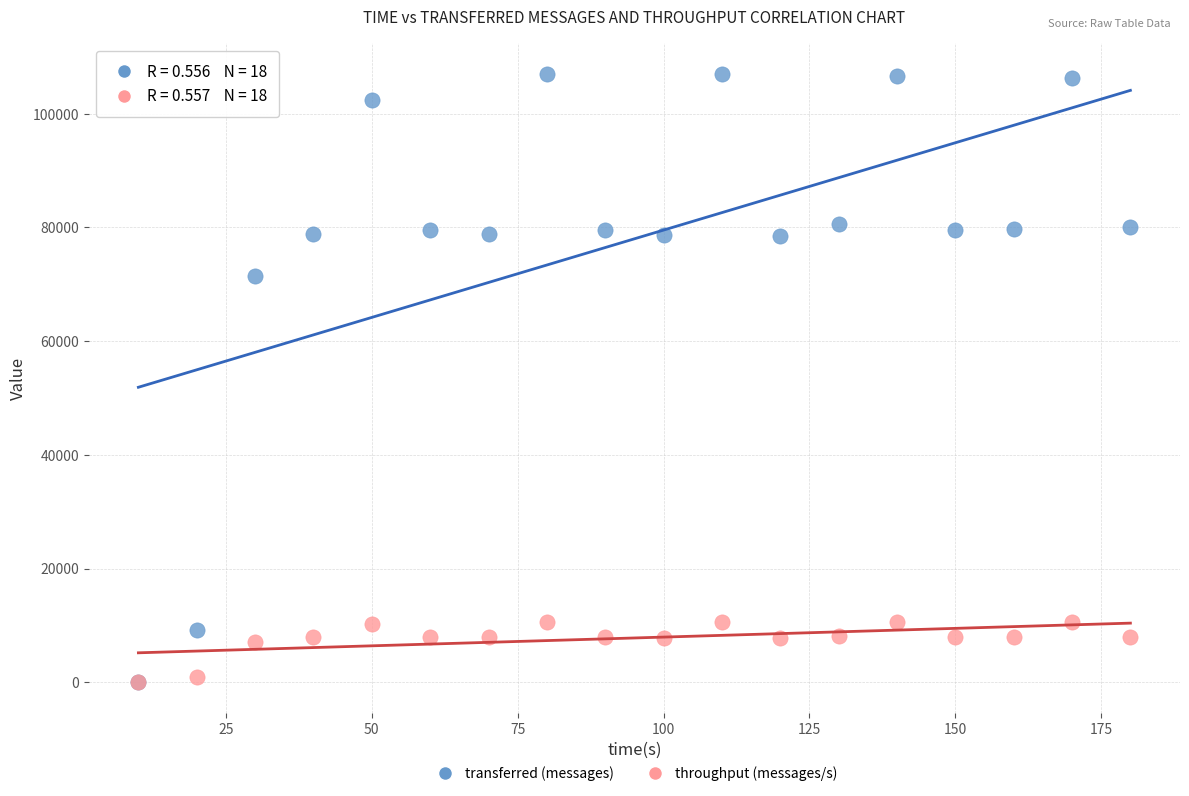

Across all series, what Y value is closest to 53510?

71480